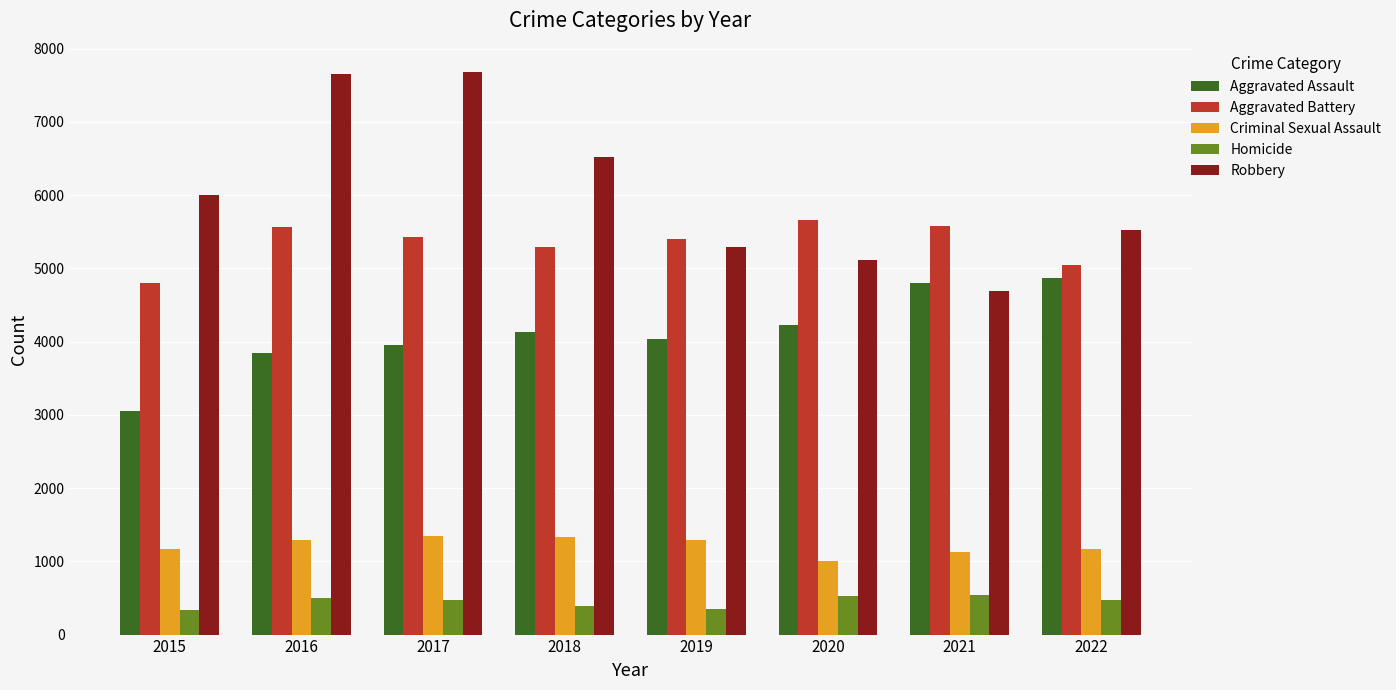

What is the sum of the Criminal Sexual Assault values at 2015 and 2017?

2515